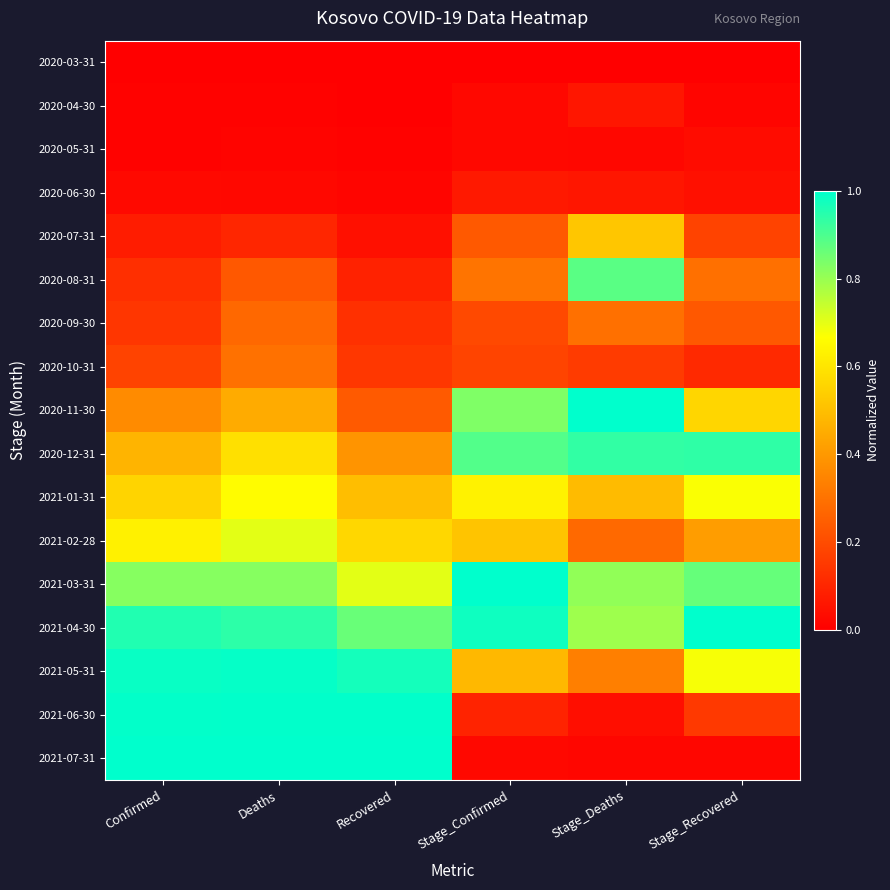

What is the greatest value displayed?

1.0